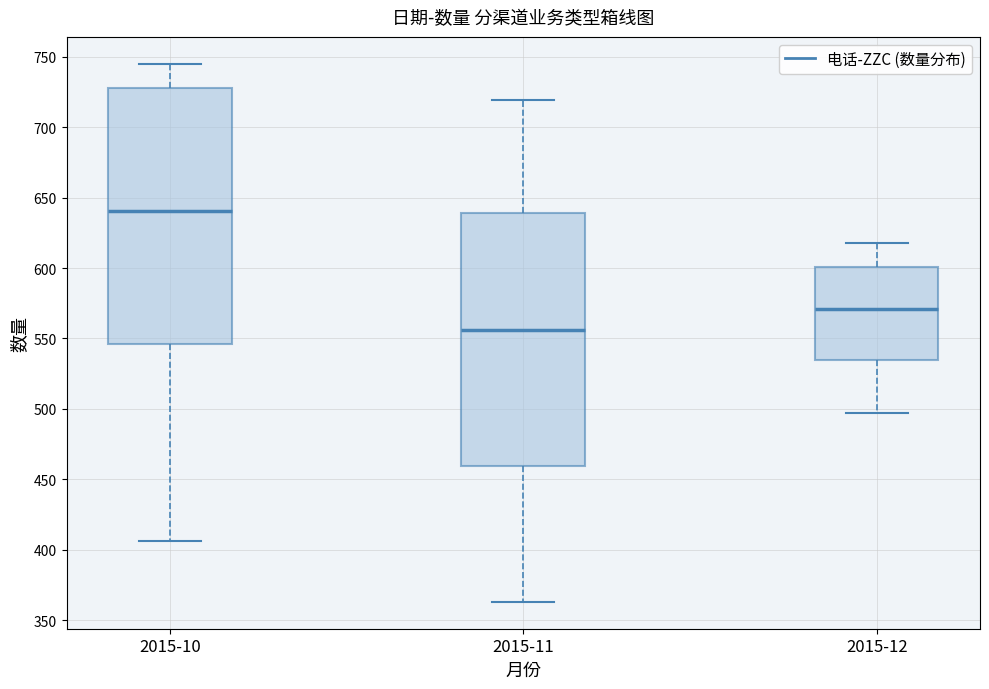

Reading left to right, read every box against the y-axis: the position of its median line, the range the box covers, and the ends of its whiskers. The values are not printed on the chart, so give them approximately, as read against the axis.

2015-10: median 640, box 545 to 730, whiskers 405 to 745
2015-11: median 555, box 460 to 640, whiskers 365 to 720
2015-12: median 570, box 535 to 600, whiskers 495 to 620